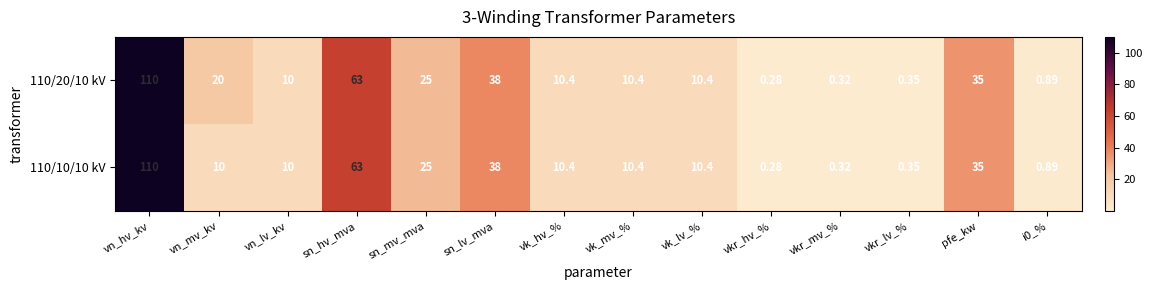

At which category is the sum across all series the highest?

vn_hv_kv